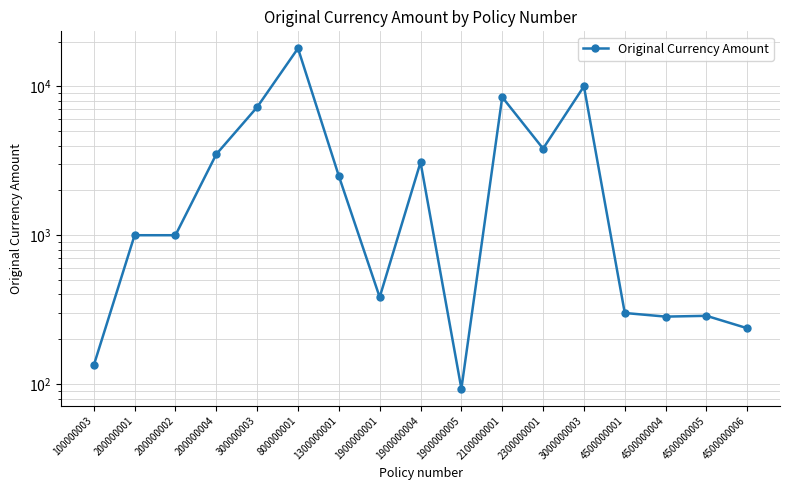

At which category does the chart reach its minimum across all series?

1900000005